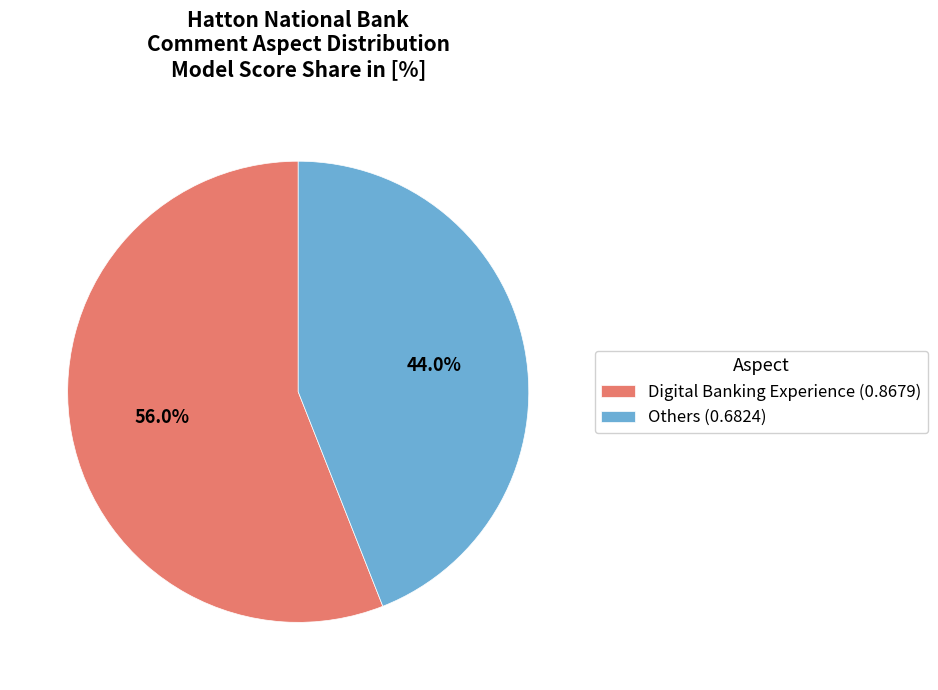

To the nearest percent, what portion does Others represent?

44%